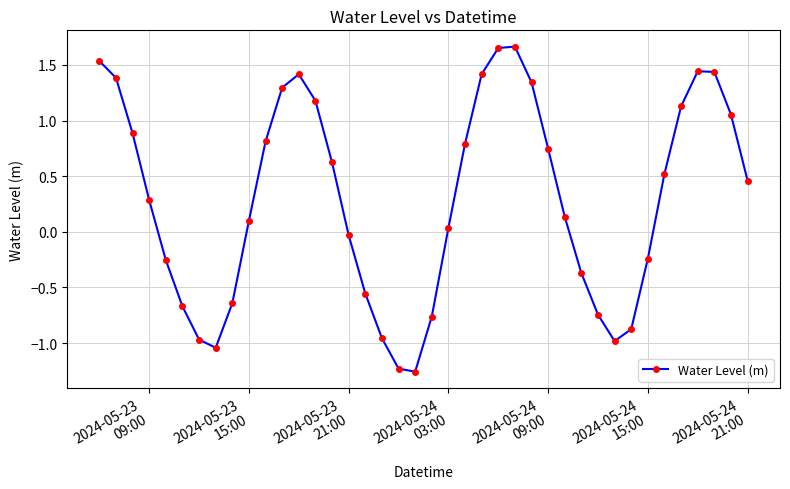

How many points are lower than both their immediate neighbors (excluding endpoints)?

3